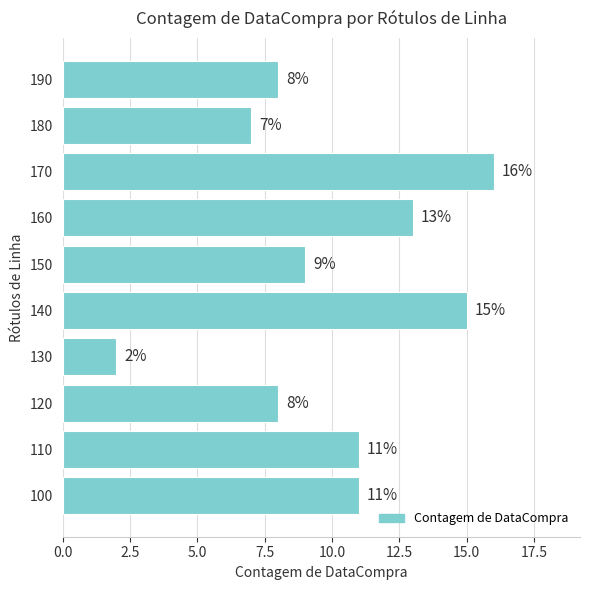

Are the bars grouped side by side (vs. stacked)?

No